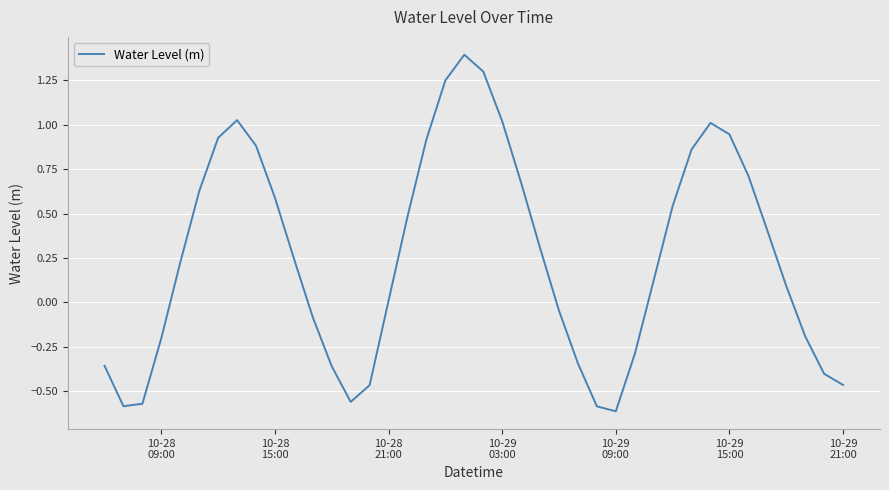

What is the maximum value shown in the chart?

1.4